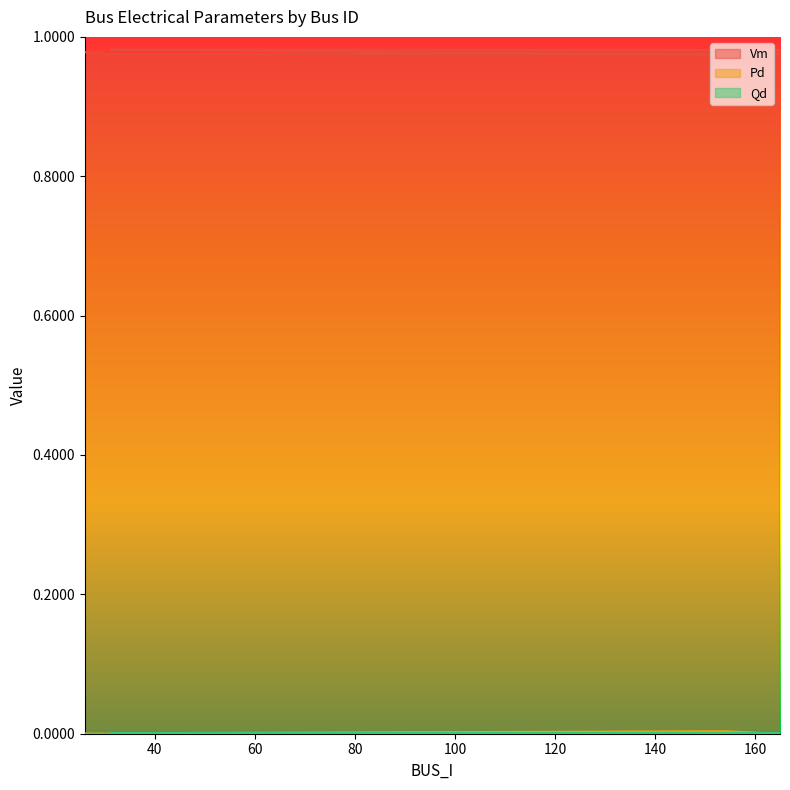

True or false: Qd has more than 0 interior local peaks.

True